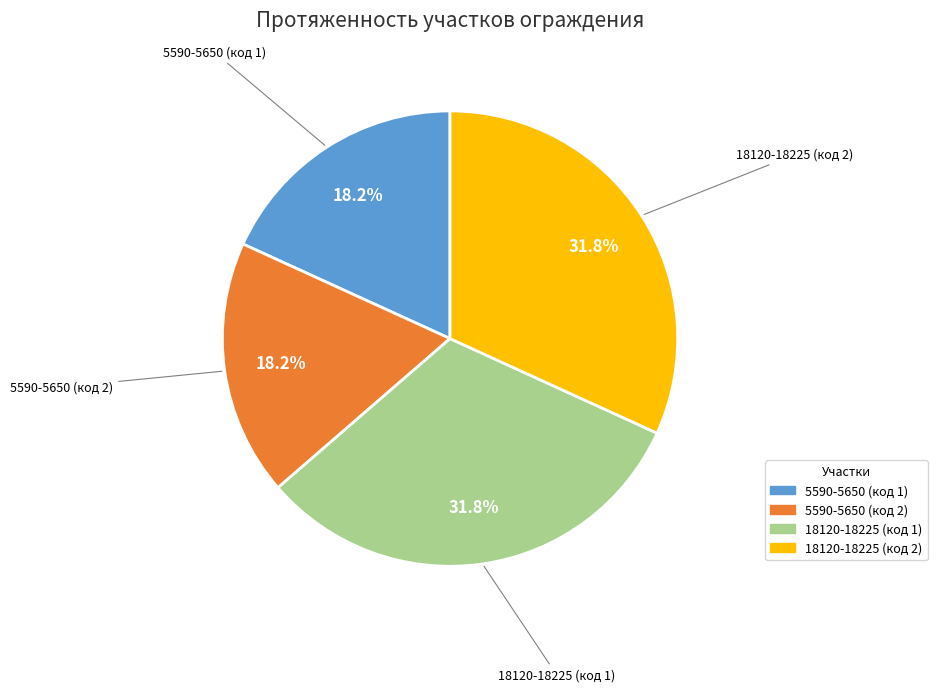

To the nearest percent, what portion does 5590-5650 (код 1) represent?

18%